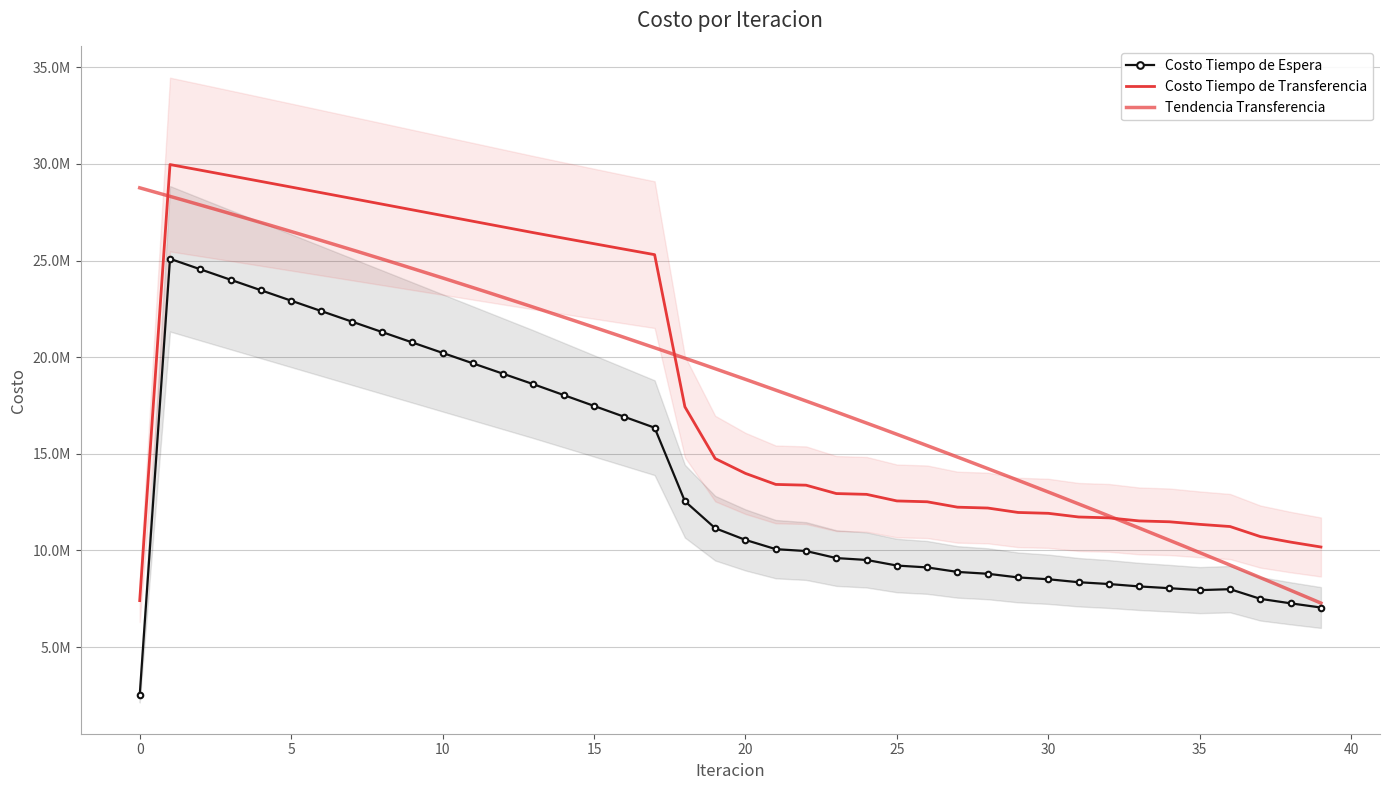

What is the lowest value of the Costo Tiempo de Espera series?

2509076.6